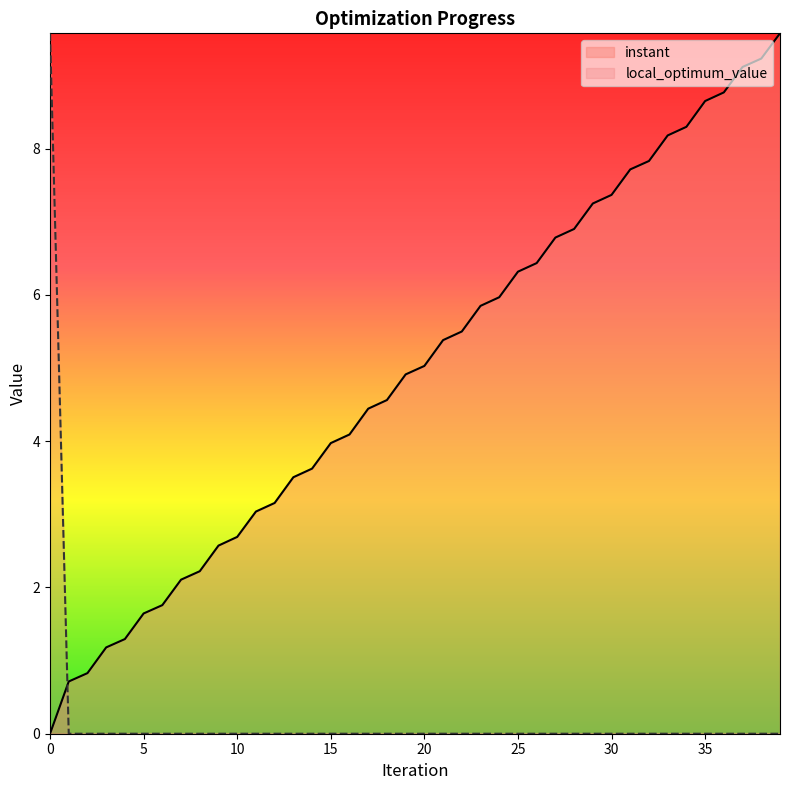

How many times do instant and local_optimum_value cross each other?

1